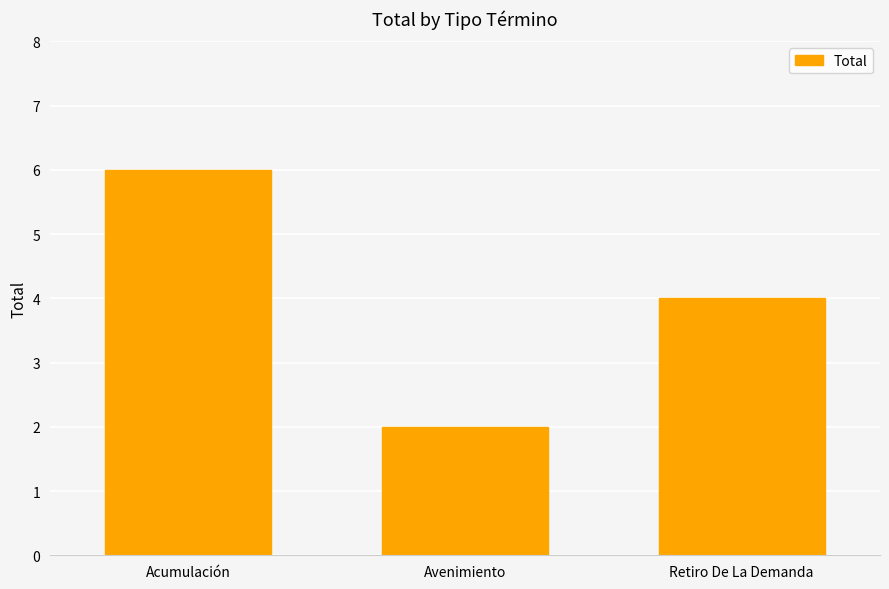

Between Avenimiento and Acumulación, which is larger?

Acumulación